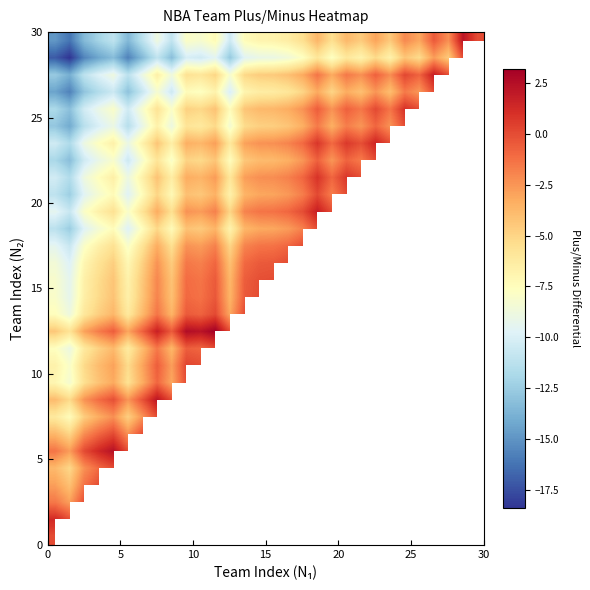

Count the number of categories in the chart.

30